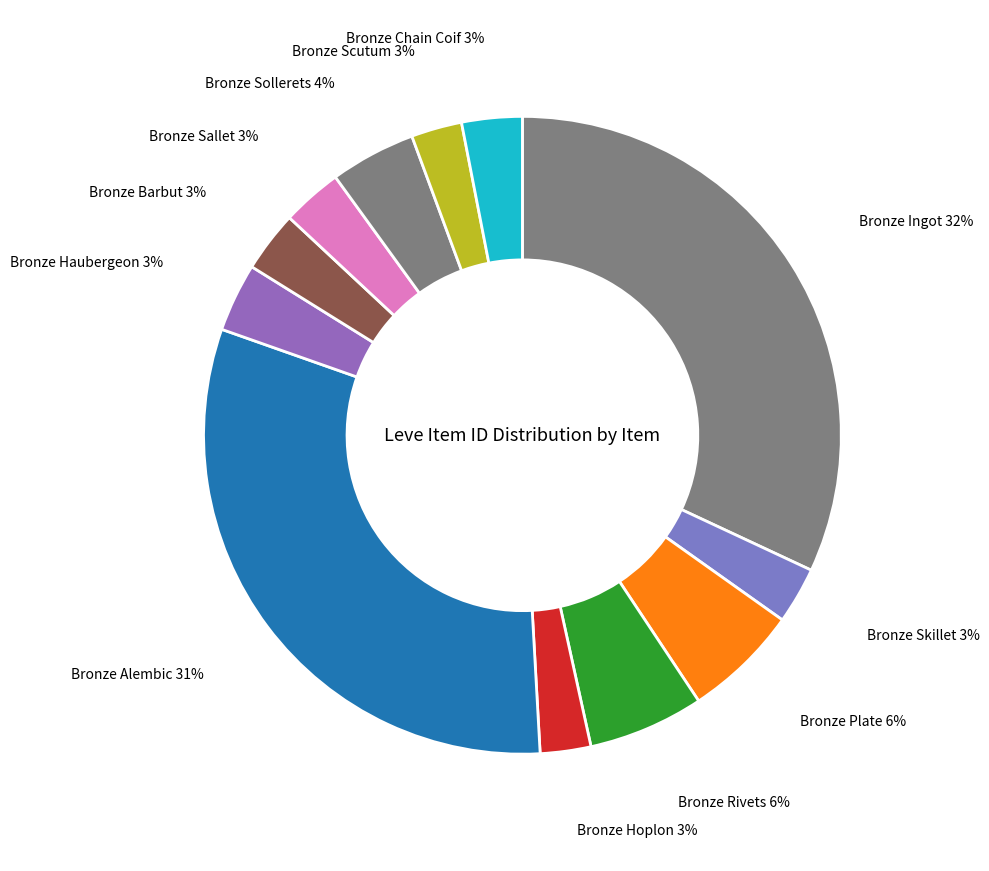

The Bronze Sallet slice represents 15% of the pie. True or false?

False